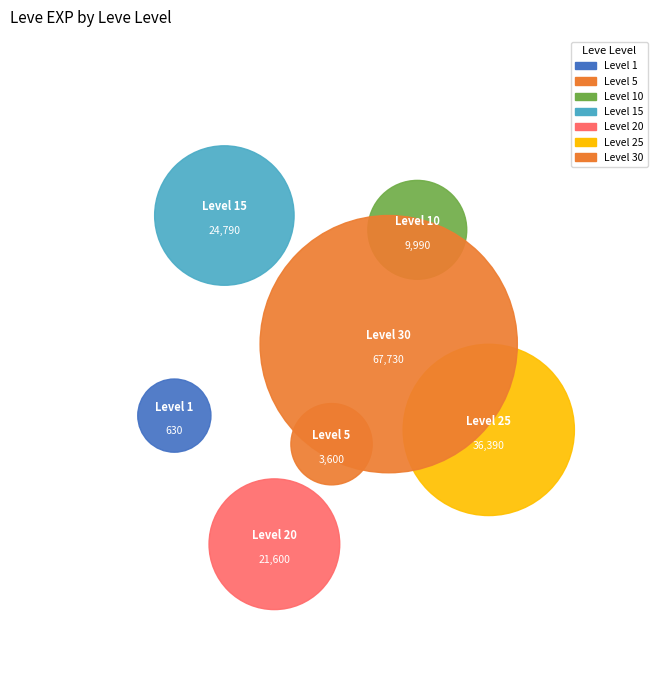

The 5 slice represents 9% of the pie. True or false?

False